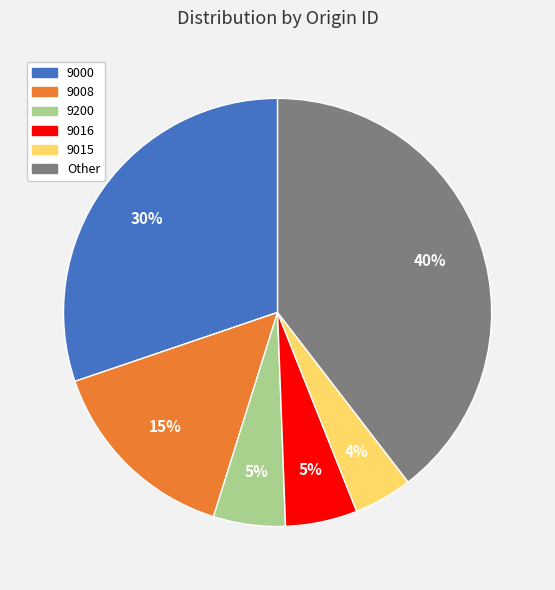

What is the ratio of the value at 9015 to the value at 9200?

0.8